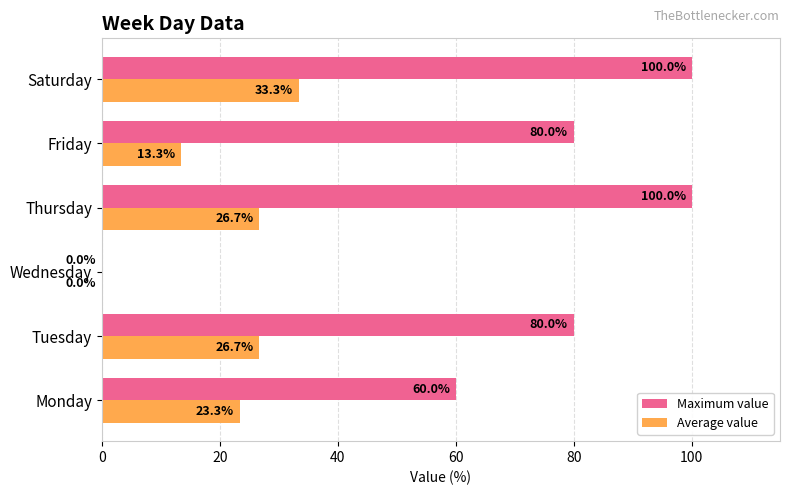

The Maximum value series shows 80.0 at Friday. True or false?

True